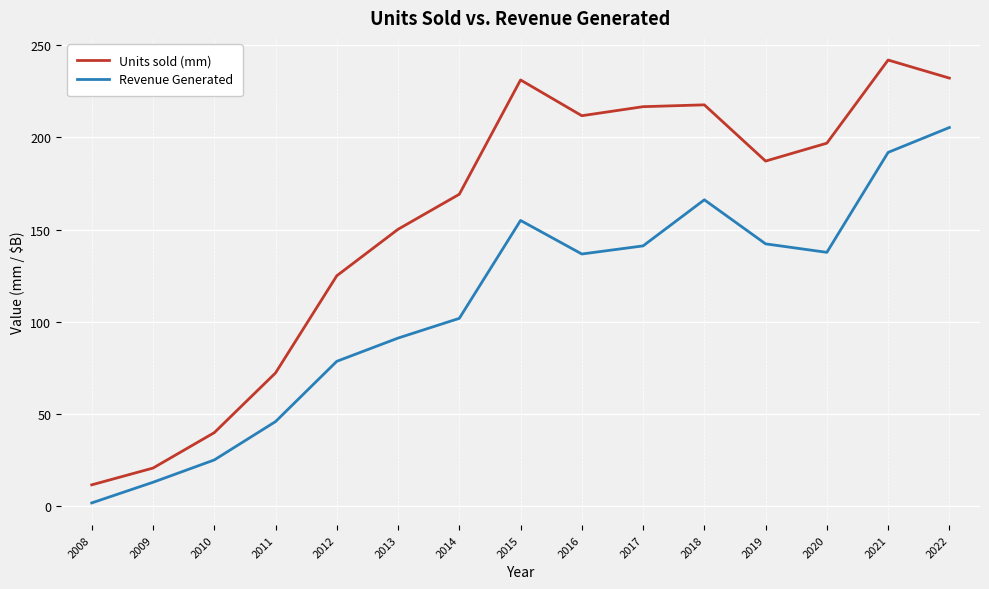

At how many categories does at least one series exceed 154?

9